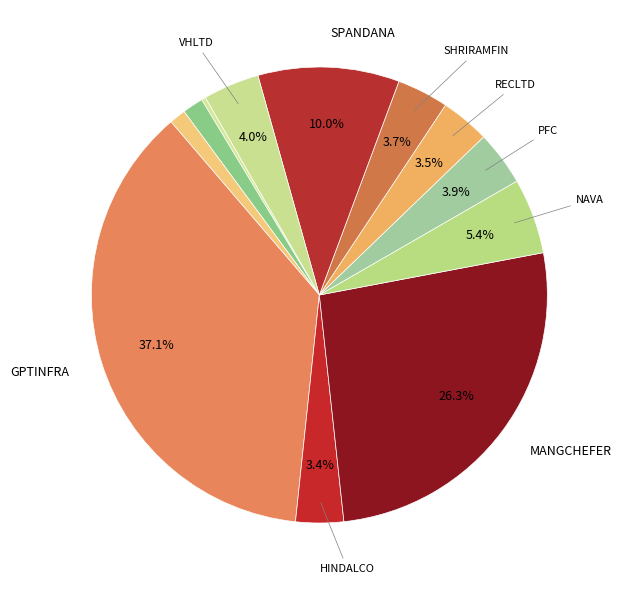

Does any single category account for the majority?

No